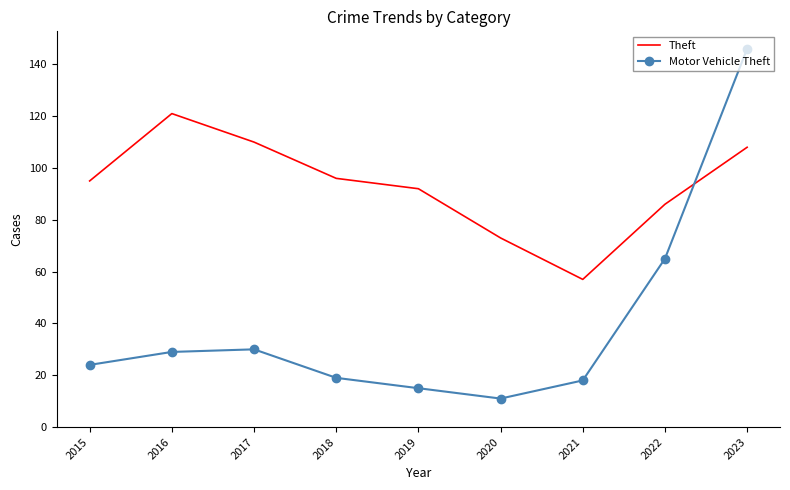

Rank the series by their average value, from highest to lowest.

Theft, Motor Vehicle Theft